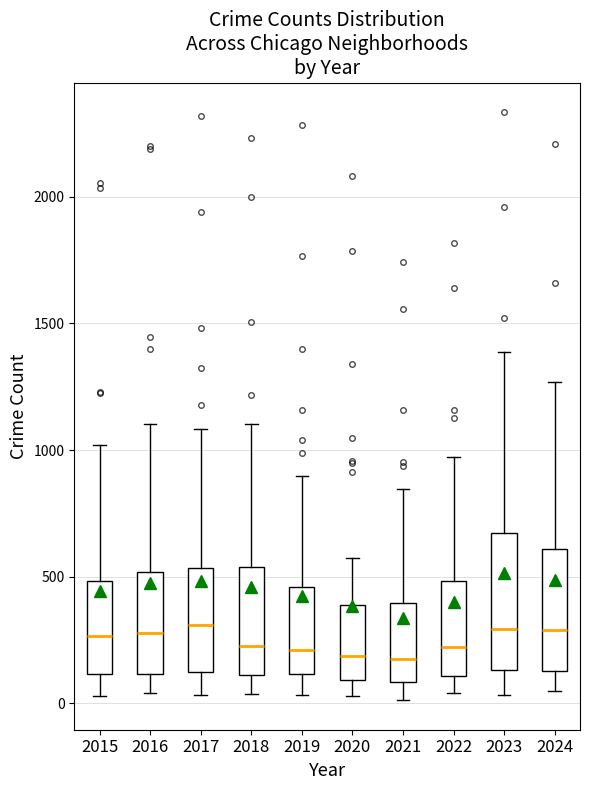

Where is the upper edge of the box at x = 2024 on the y-axis? The values are not printed on the chart, so give them approximately, as read against the axis.

600